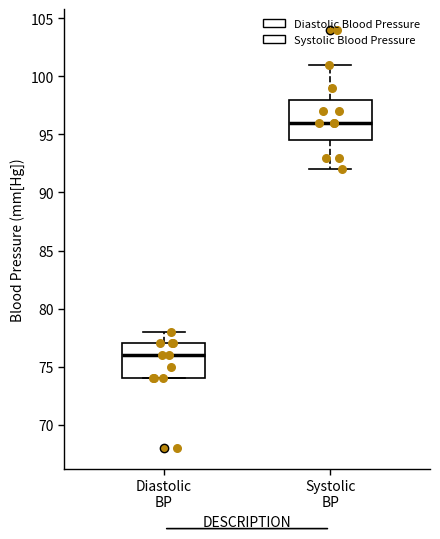

Reading left to right, read every box against the y-axis: the position of its median line, the range the box covers, and the ends of its whiskers. The values are not printed on the chart, so give them approximately, as read against the axis.

Diastolic BP: median 76.0, box 74.0 to 77.0, whiskers 74.0 to 78.0
Systolic BP: median 96.0, box 94.5 to 98.0, whiskers 92.0 to 101.0